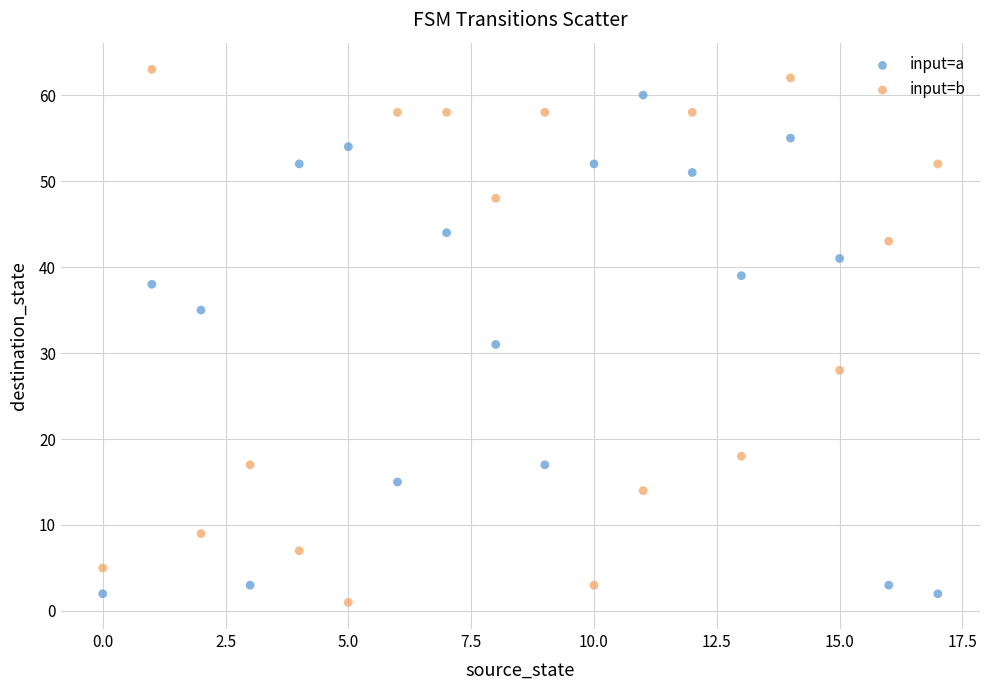

Which series has the largest Y range (max minus min)?

input=b